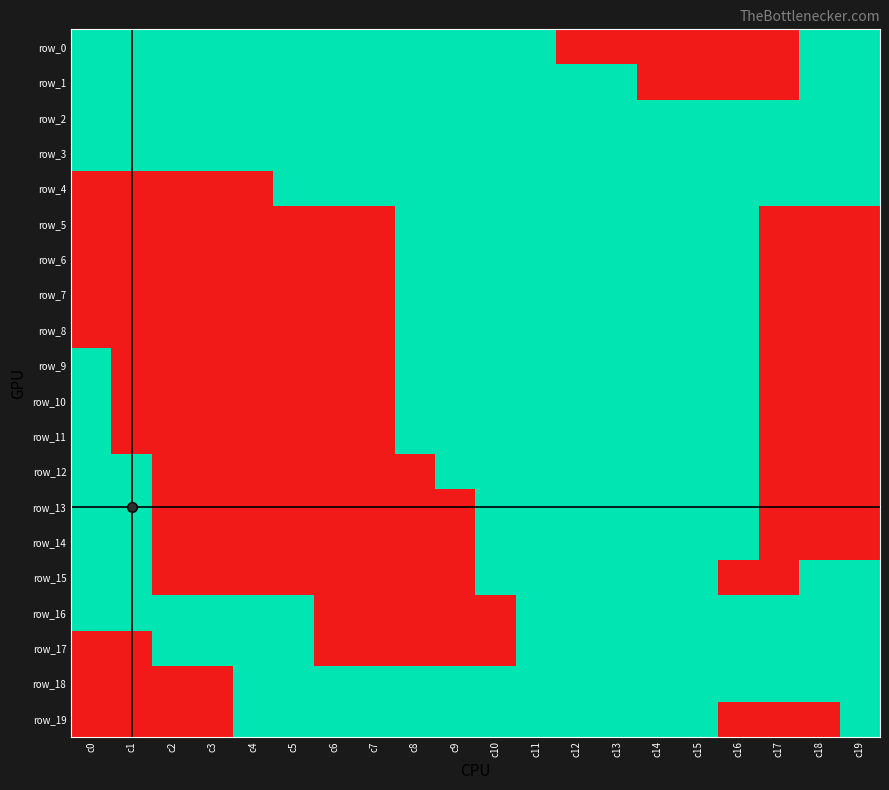

What is the highest value of the row_6 series?

1